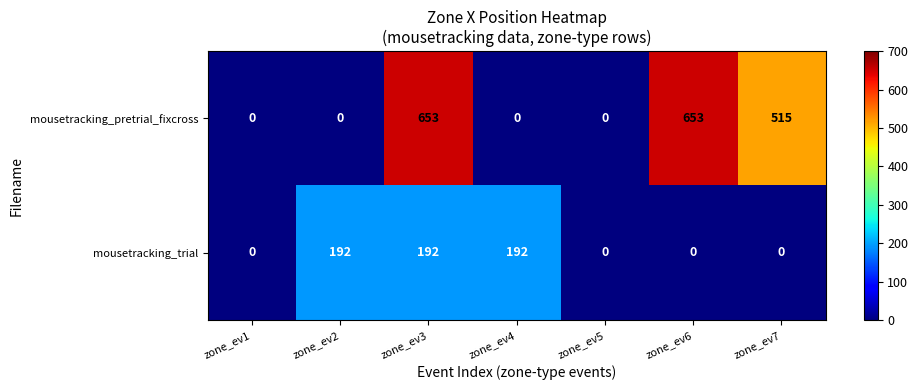

Reading left to right, transcribe all the data shown in this chart.

mousetracking_pretrial_fixcross: 0	0	653	0	0	653	515
mousetracking_trial: 0	192	192	192	0	0	0